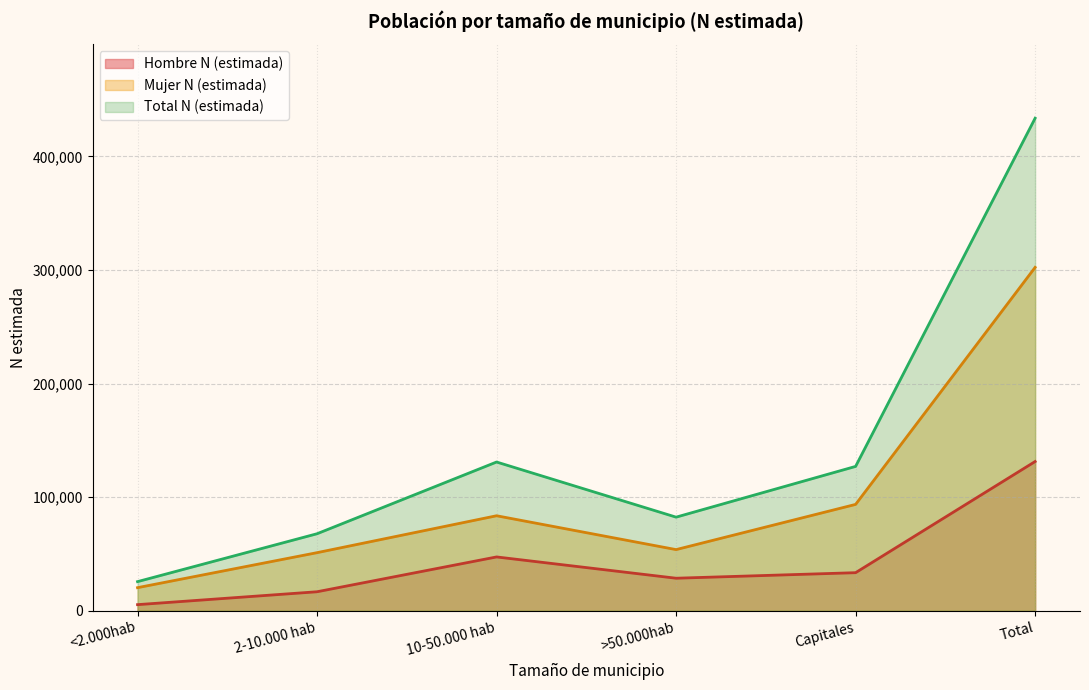

True or false: Hombre N (estimada) and Mujer N (estimada) intersect in this chart.

False